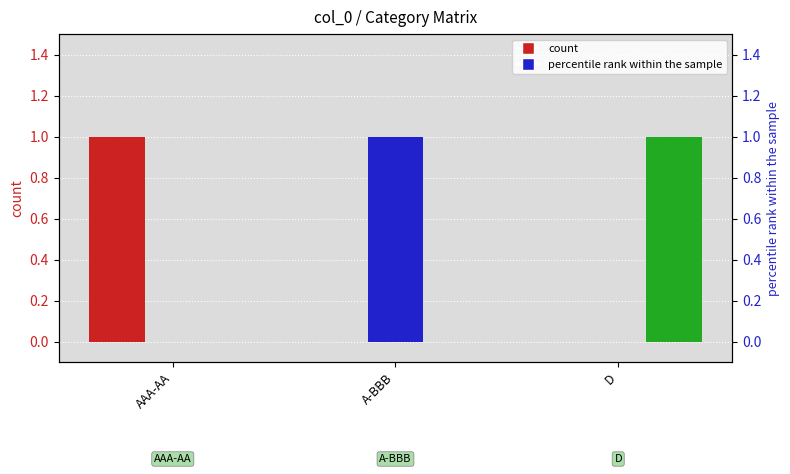

Which category has the lowest value across all series?

A-BBB